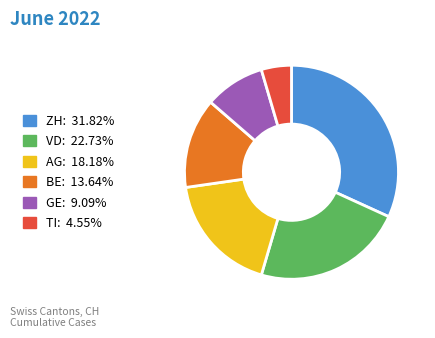

Is there a majority slice in this chart?

No